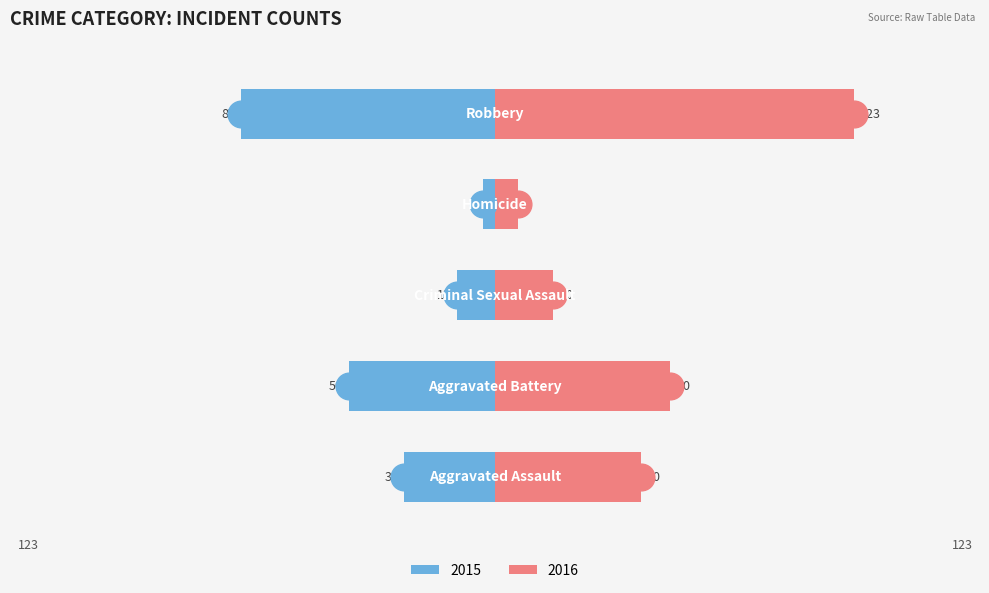

Where is Right (pink) nearest to the value 65?

Aggravated Battery